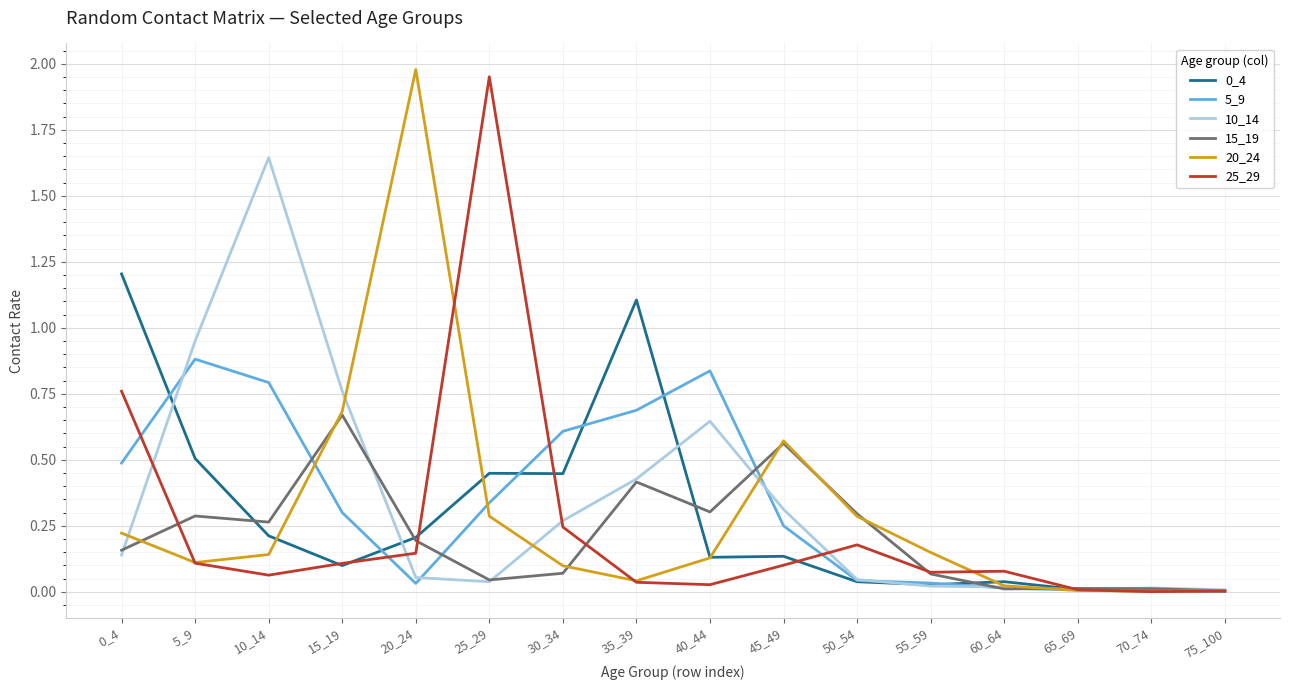

What is the spread (max minus min) of values at 30_34?

0.5